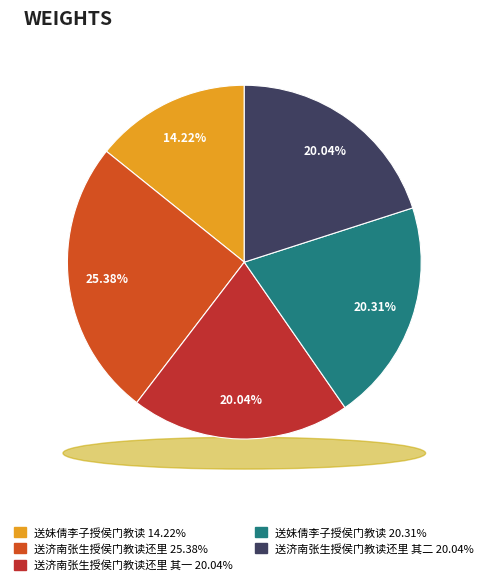

The 送济南张生授侯门教读还里 slice represents 34% of the pie. True or false?

False